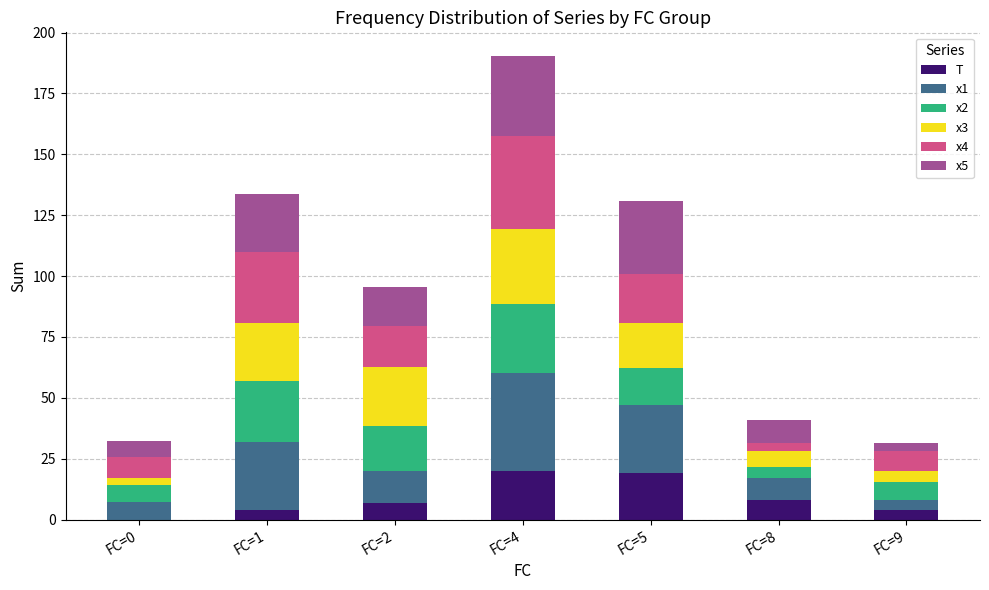

What is the maximum value for T?

20.0